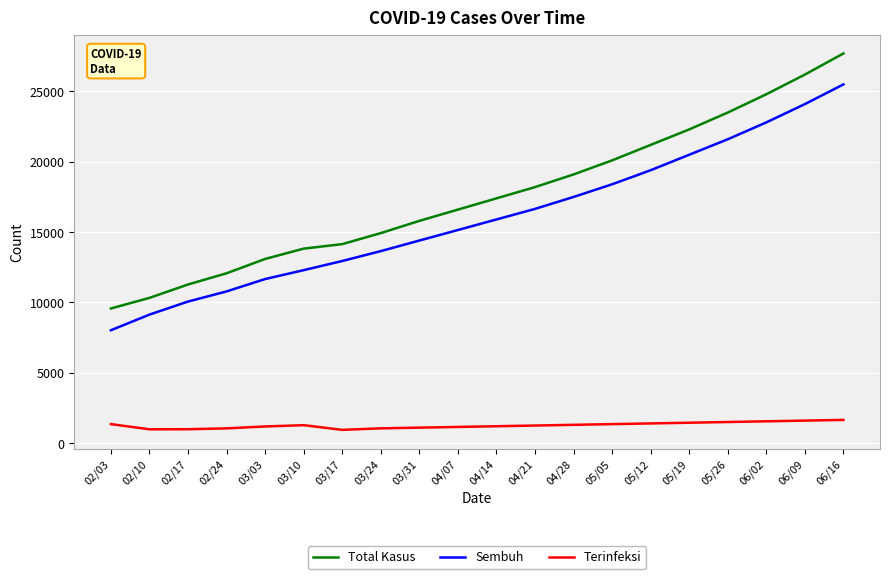

How many categories are shown in the chart?

20